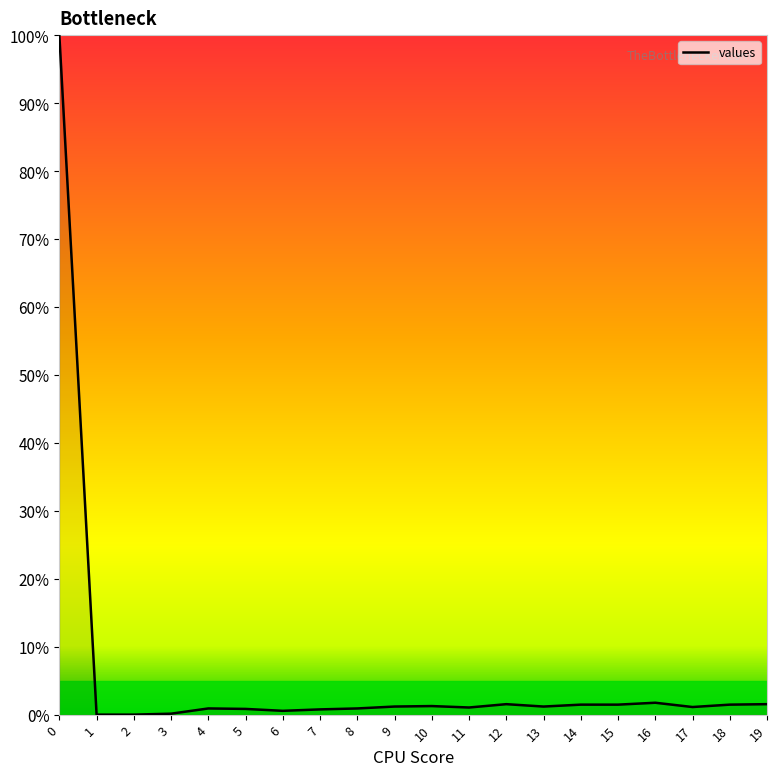

Rank the categories by value from lowest to highest.

1, 2, 3, 6, 7, 5, 4, 8, 11, 17, 9, 13, 10, 14, 15, 18, 12, 19, 16, 0